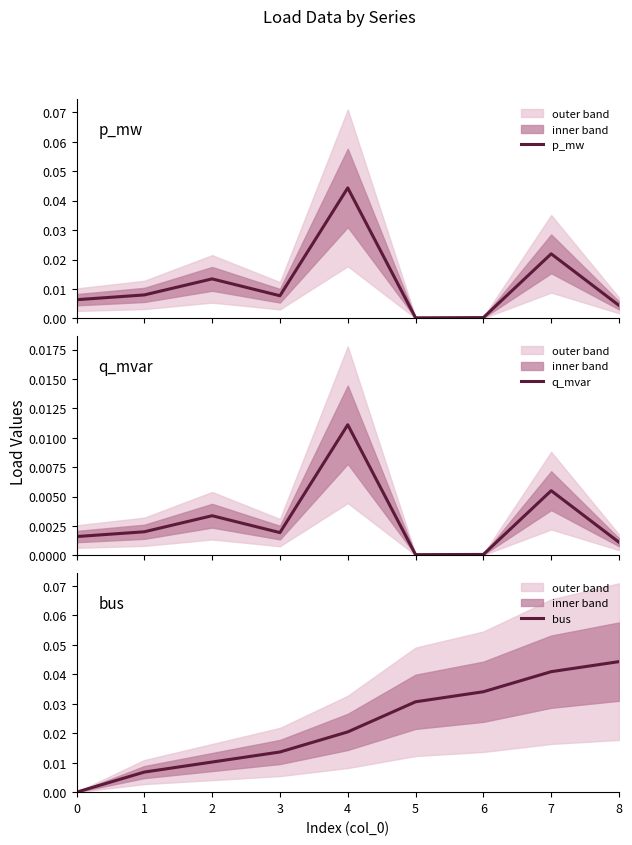

Is the value of p_mw at 6 greater than the value of q_mvar at 1?

No